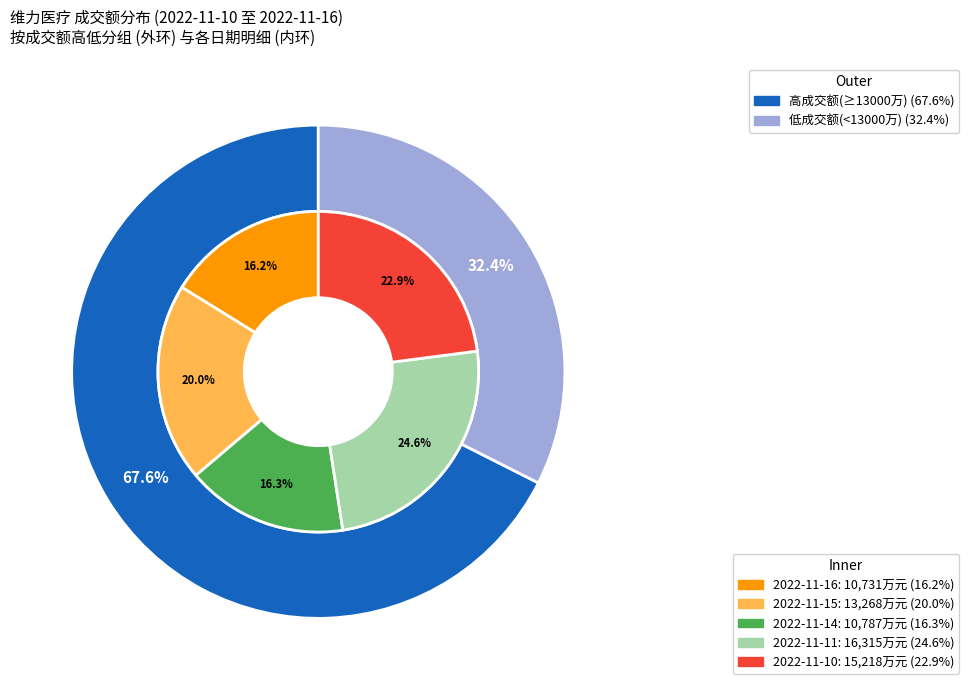

To the nearest percent, what is the difference between the largest and smallest slice percentages?

8%